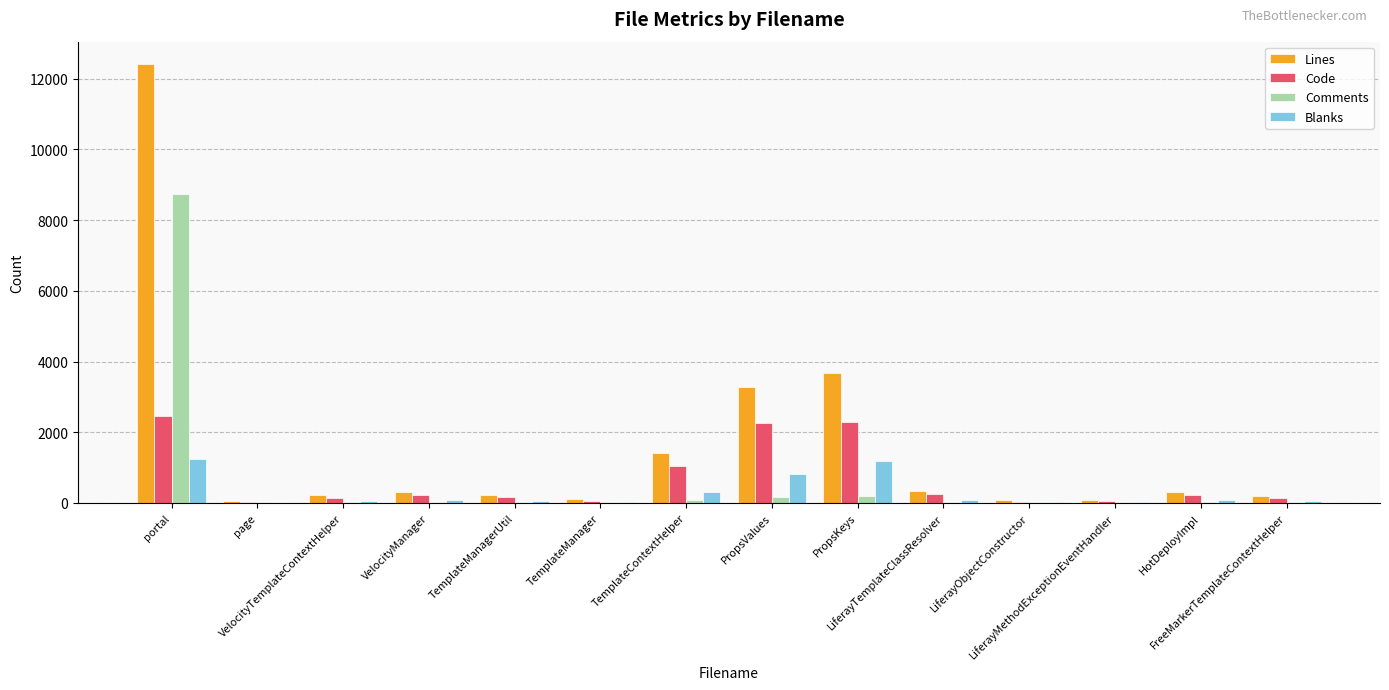

How many distinct data groups are displayed?

4